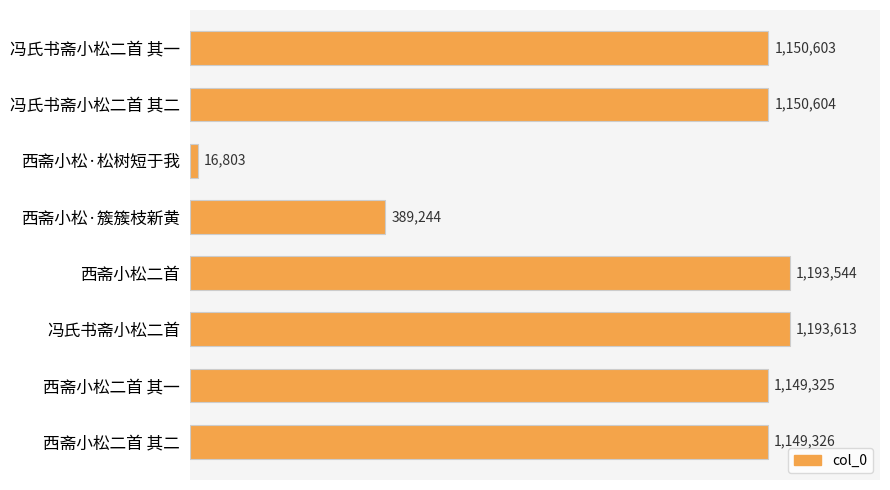

Rank the categories by value from lowest to highest.

西斋小松·松树短于我, 西斋小松·簇簇枝新黄, 西斋小松二首 其一, 西斋小松二首 其二, 冯氏书斋小松二首 其一, 冯氏书斋小松二首 其二, 西斋小松二首, 冯氏书斋小松二首